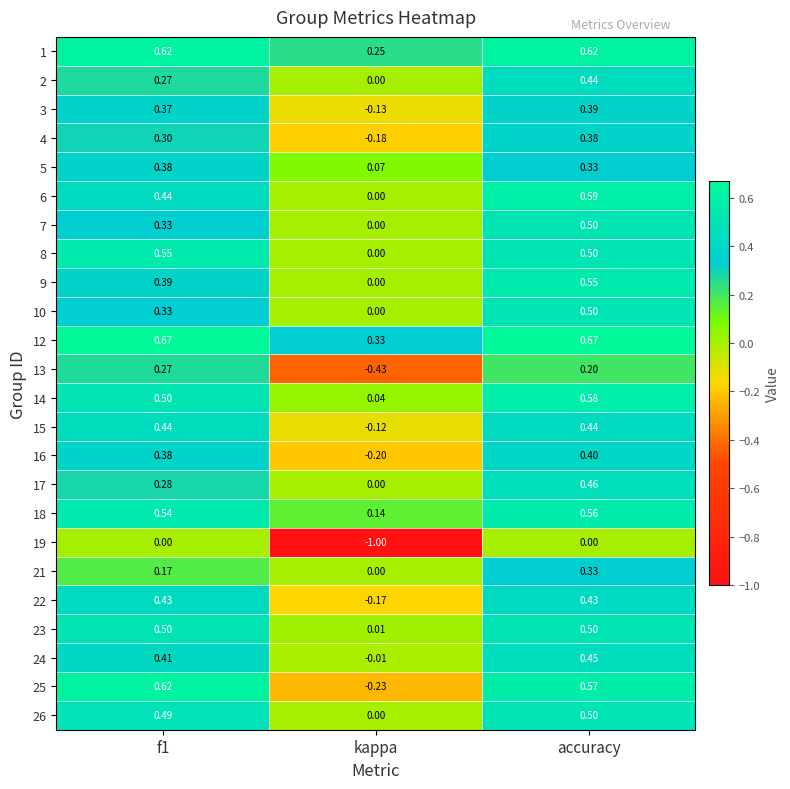

Which category has the highest value in the 16 series?

accuracy